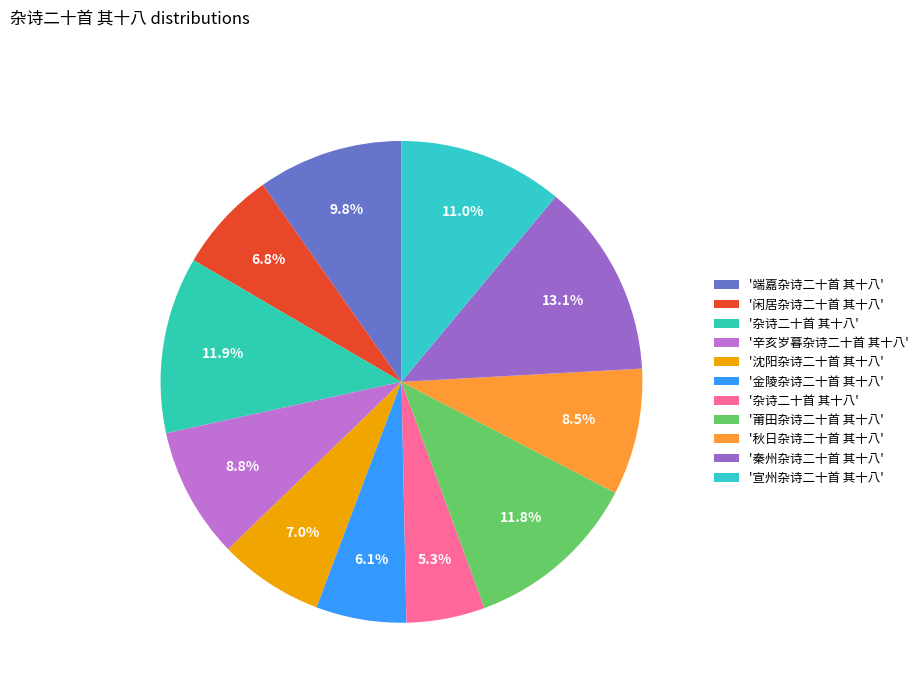

Count the number of slices in the pie.

11